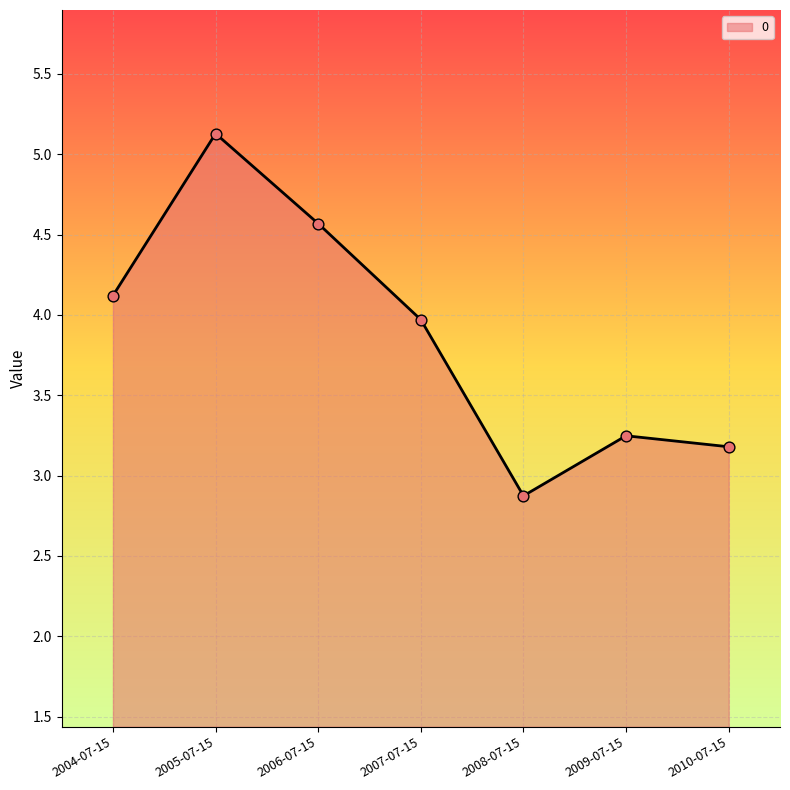

What is the change in value from 2007-07-15 to 2009-07-15?

-0.7